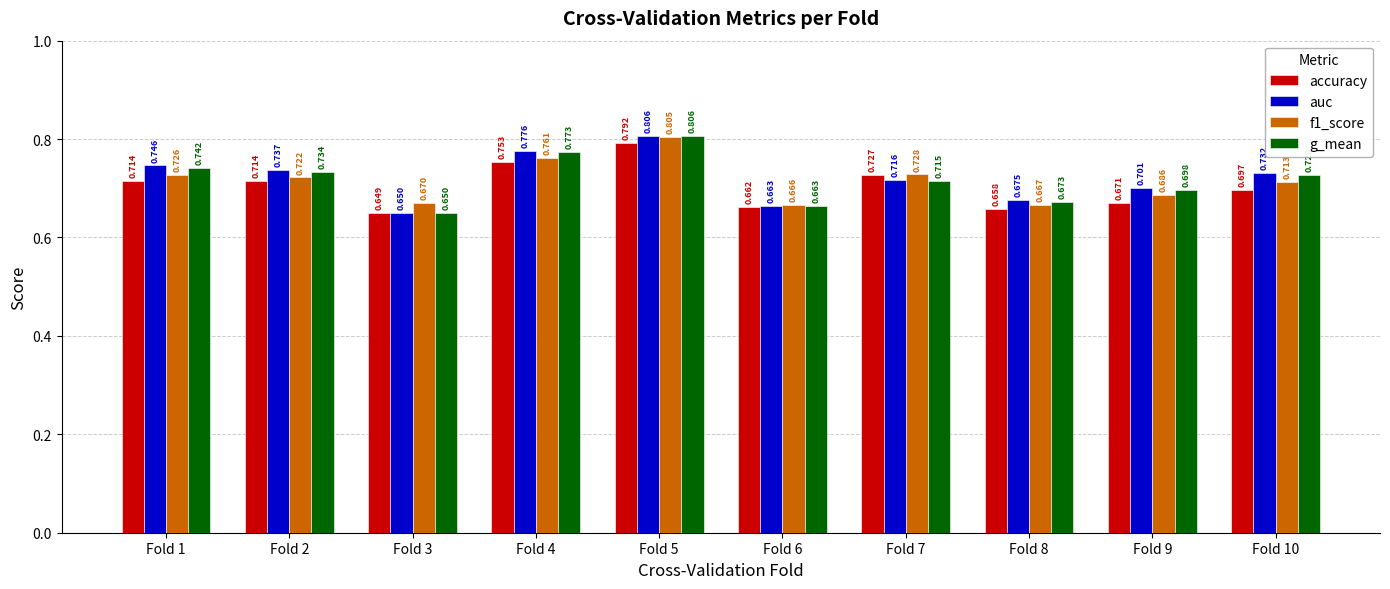

How many distinct data groups are displayed?

4